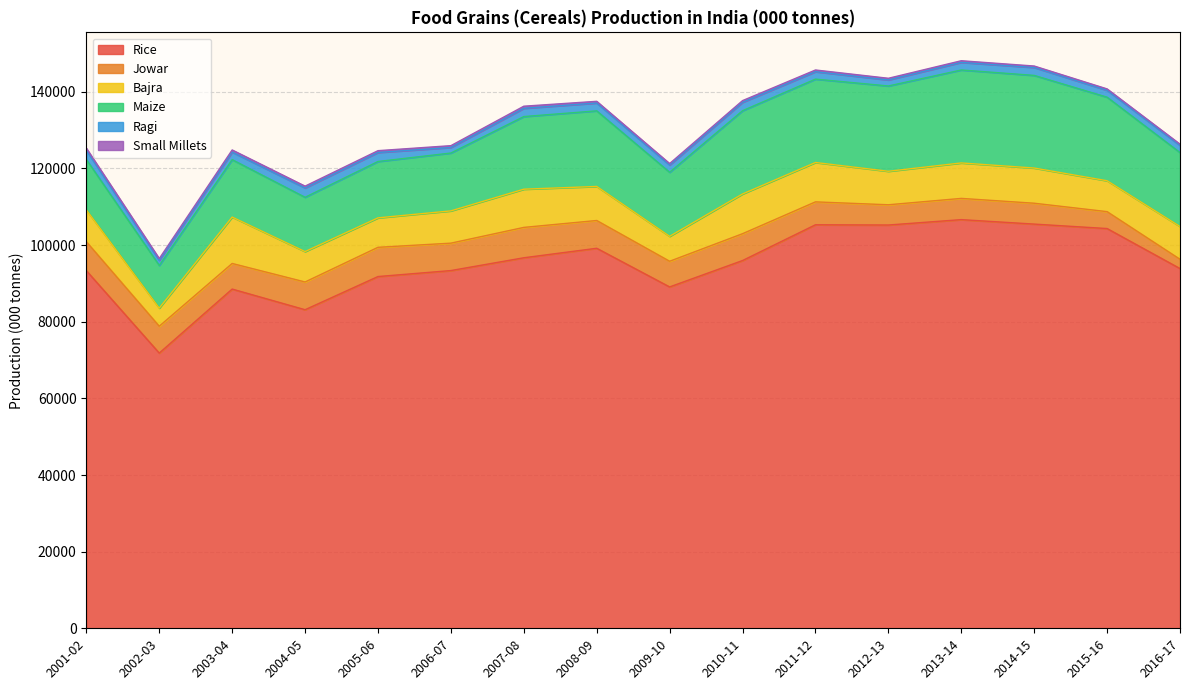

Reading right to left, what are all the values shown in this chart?

Rice: 2016-17=93880	2015-16=104320	2014-15=105482	2013-14=106646	2012-13=105241	2011-12=105301	2010-11=95970	2009-10=89083	2008-09=99172	2007-08=96693	2006-07=93355	2005-06=91793	2004-05=83132	2003-04=88526	2002-03=71820	2001-02=93340
Jowar: 2016-17=2420	2015-16=4410	2014-15=5445	2013-14=5542	2012-13=5282	2011-12=5979	2010-11=7003	2009-10=6698	2008-09=7246	2007-08=7926	2006-07=7151	2005-06=7630	2004-05=7244	2003-04=6681	2002-03=7012	2001-02=7557
Bajra: 2016-17=8550	2015-16=8060	2014-15=9184	2013-14=9250	2012-13=8742	2011-12=10276	2010-11=10370	2009-10=6506	2008-09=8887	2007-08=9970	2006-07=8424	2005-06=7684	2004-05=7931	2003-04=12109	2002-03=4719	2001-02=8284
Maize: 2016-17=19300	2015-16=21810	2014-15=24173	2013-14=24259	2012-13=22258	2011-12=21759	2010-11=21726	2009-10=16720	2008-09=19731	2007-08=18955	2006-07=15097	2005-06=14710	2004-05=14172	2003-04=14984	2002-03=11152	2001-02=13160
Ragi: 2016-17=1850	2015-16=1790	2014-15=2061	2013-14=1983	2012-13=1574	2011-12=1929	2010-11=2194	2009-10=1889	2008-09=2040	2007-08=2152	2006-07=1444	2005-06=2354	2004-05=2432	2003-04=1966	2002-03=1316	2001-02=2375
Small Millets: 2016-17=340	2015-16=370	2014-15=386	2013-14=430	2012-13=436	2011-12=452	2010-11=442	2009-10=382	2008-09=445	2007-08=551	2006-07=480	2005-06=472	2004-05=478	2003-04=564	2002-03=459	2001-02=577